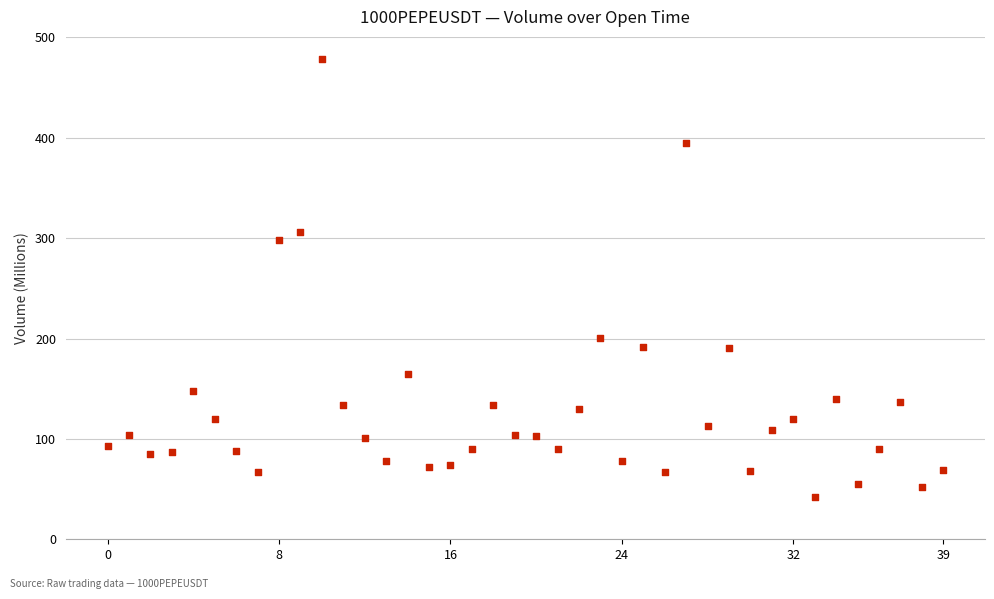

What Y value in the scatter plot is closest to 260?

297.8